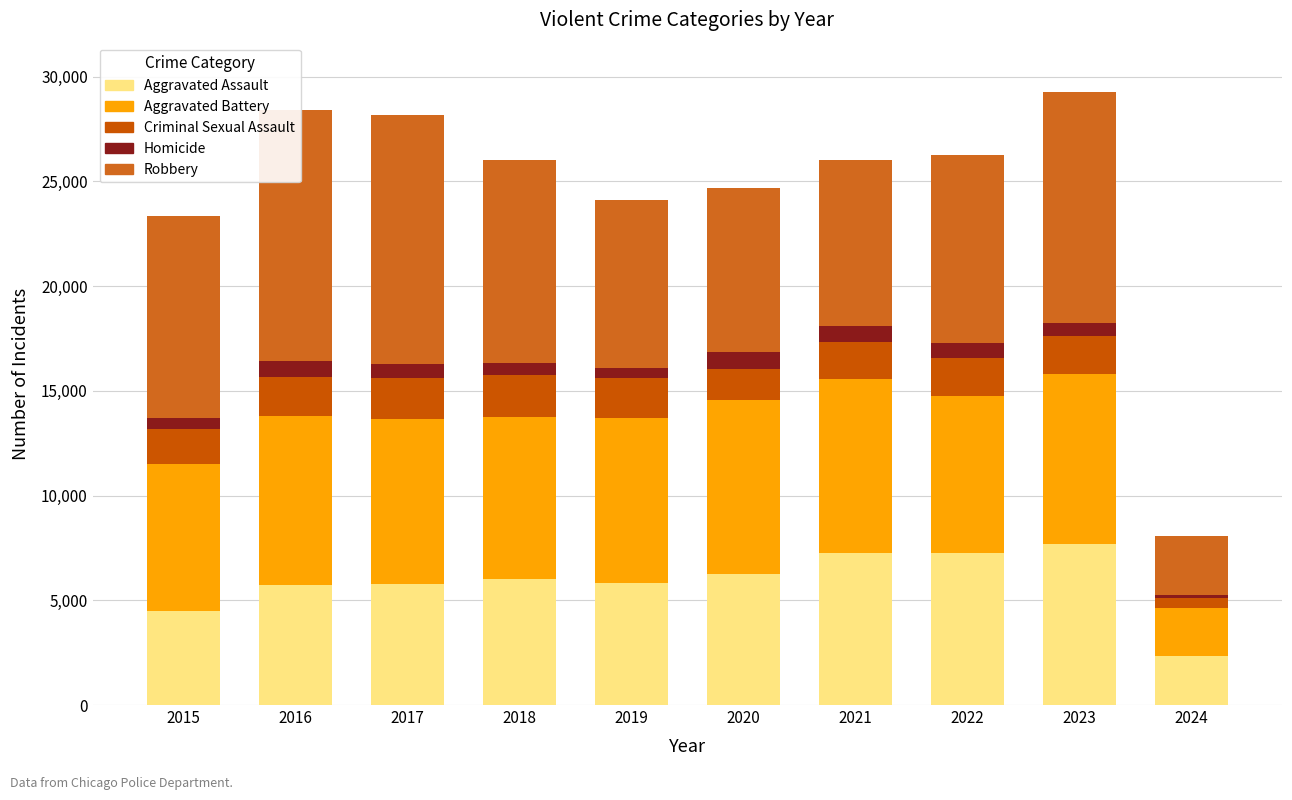

Which series has the largest total across all categories?

Robbery